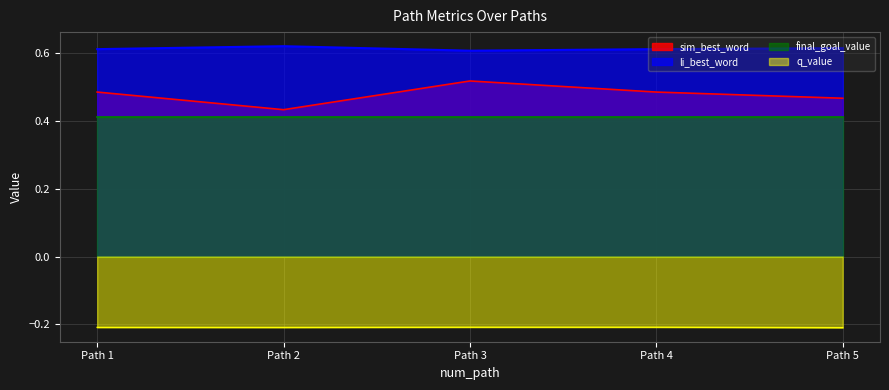

Which series has the largest range (max minus min)?

sim_best_word